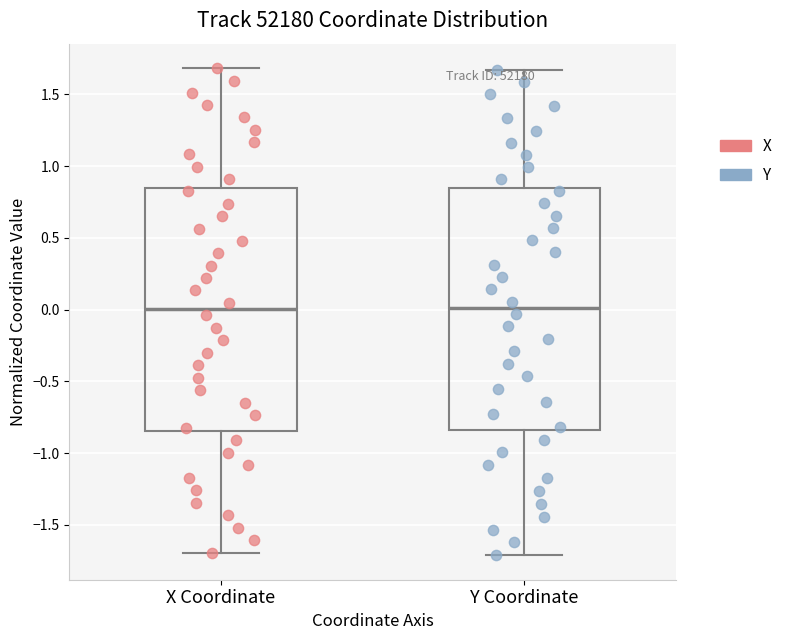

Reading left to right, transcribe this box plot: for each box, give where its median line is, the range the box spans, and where its two whiskers end, as read against the y-axis. The values are not printed on the chart, so give them approximately, as read against the axis.

X Coordinate: median 0.00, box -0.85 to 0.85, whiskers -1.70 to 1.70
Y Coordinate: median 0.00, box -0.85 to 0.85, whiskers -1.70 to 1.65